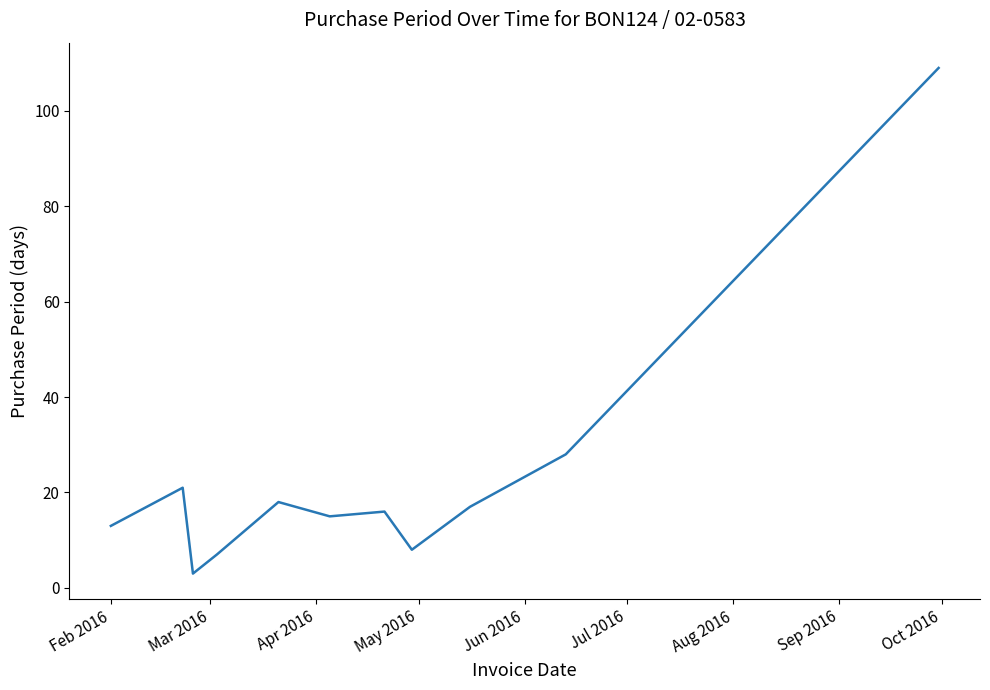

True or false: the data has more than 0 interior local peaks.

True